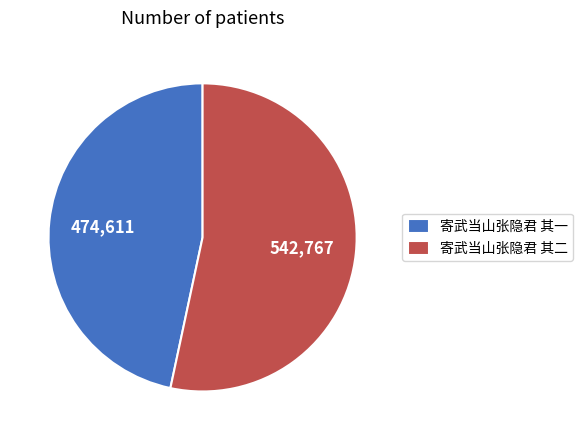

Which category has the biggest portion of the pie?

寄武当山张隐君 其二